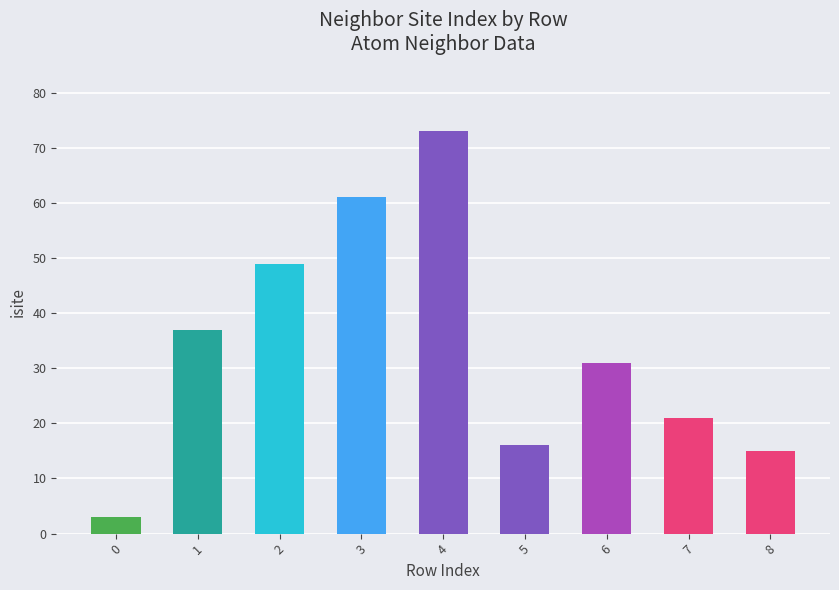

What is the change in value from 0 to 7?

+18